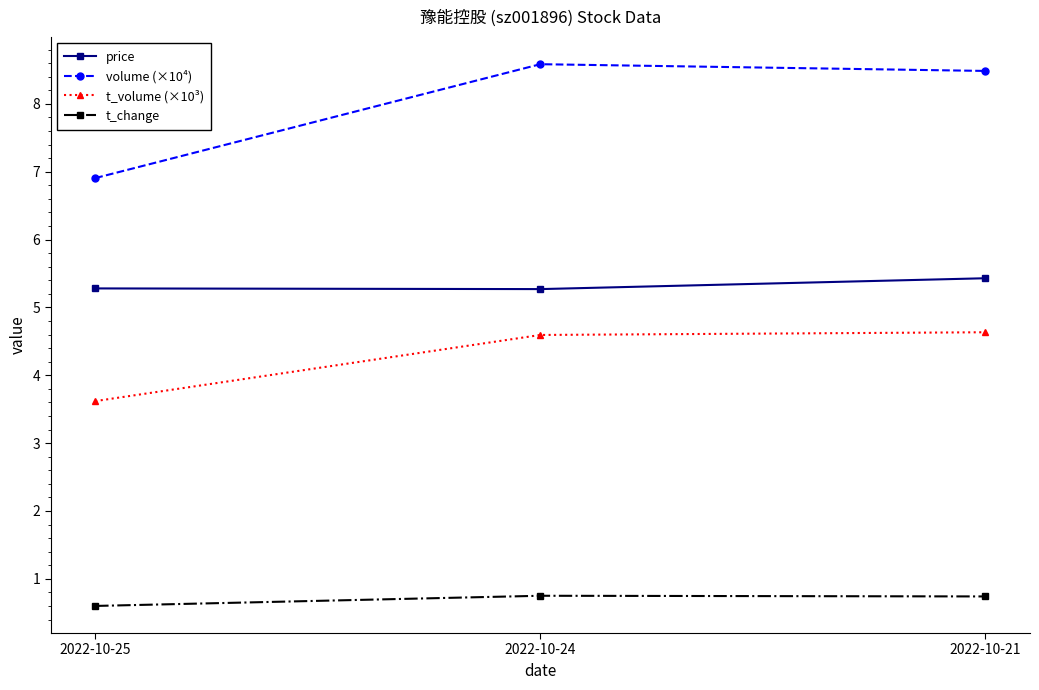

What is the value of the volume (×10⁴) point at the 1st from the left?

6.9